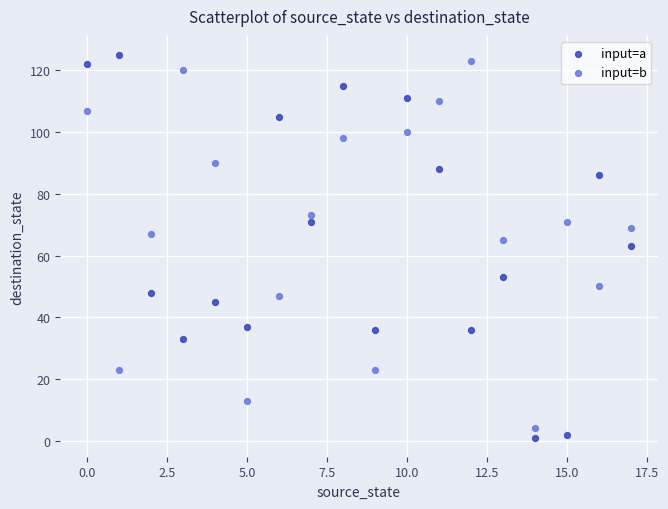

Which series reaches the minimum Y coordinate?

input=a